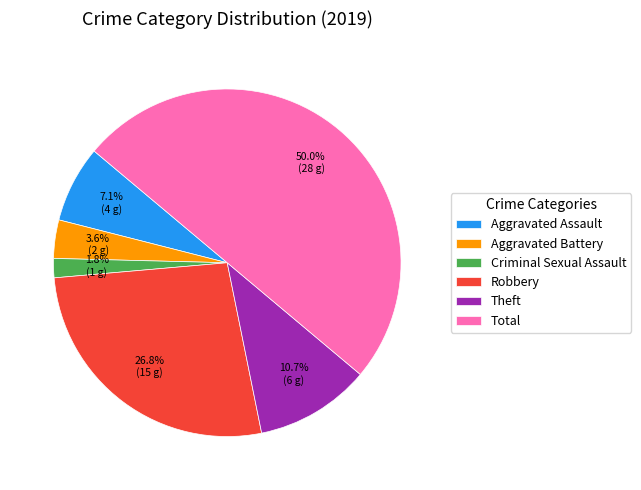

Is it true that Theft is 1% of the pie?

False